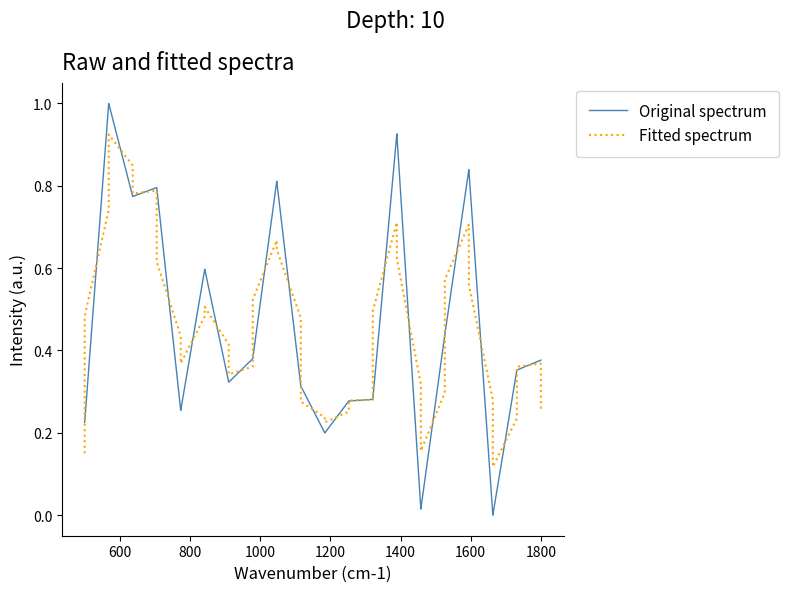

List the series in order of their peak value, lowest first.

Fitted spectrum, Original spectrum